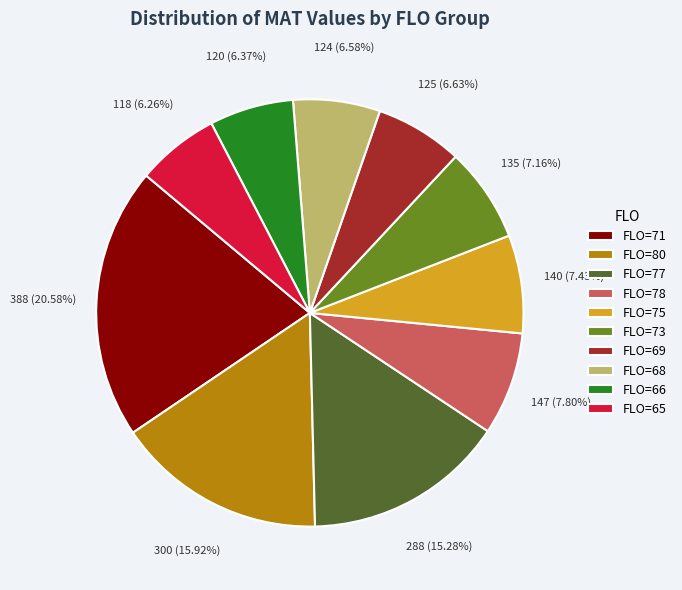

Which category has the biggest portion of the pie?

FLO=71